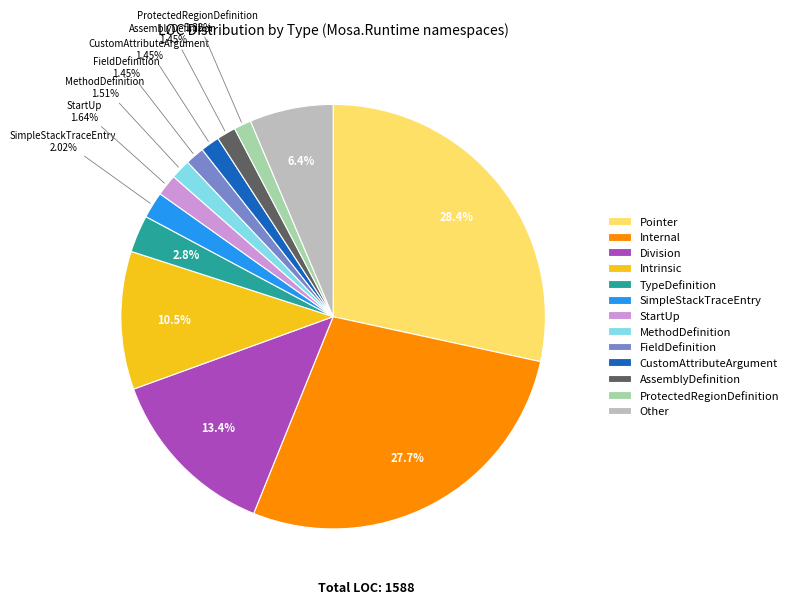

How much of the chart is everything except MethodDefinition?

98.5%